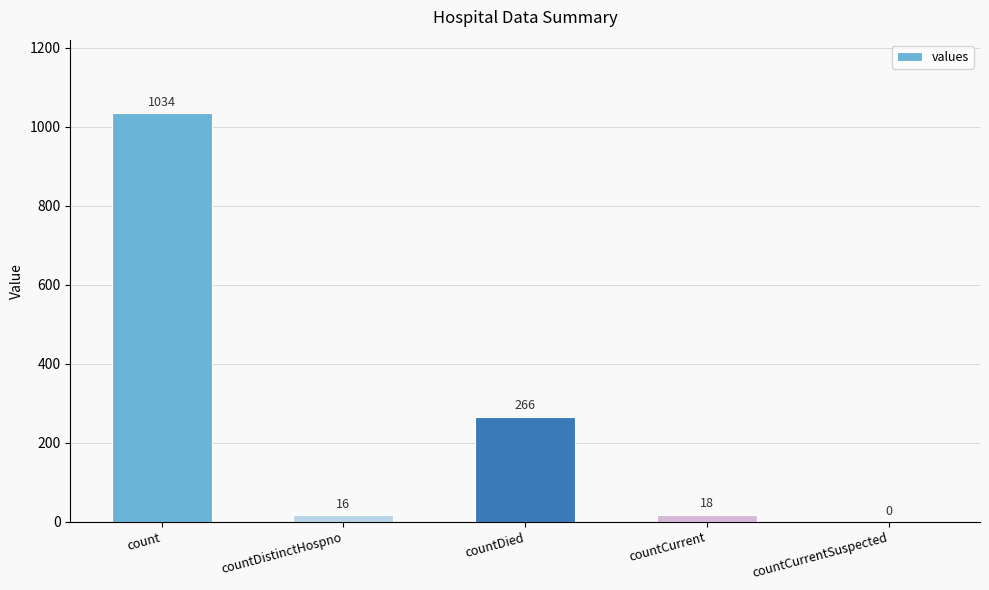

What is the sum of the values at countDied and countDistinctHospno?

282